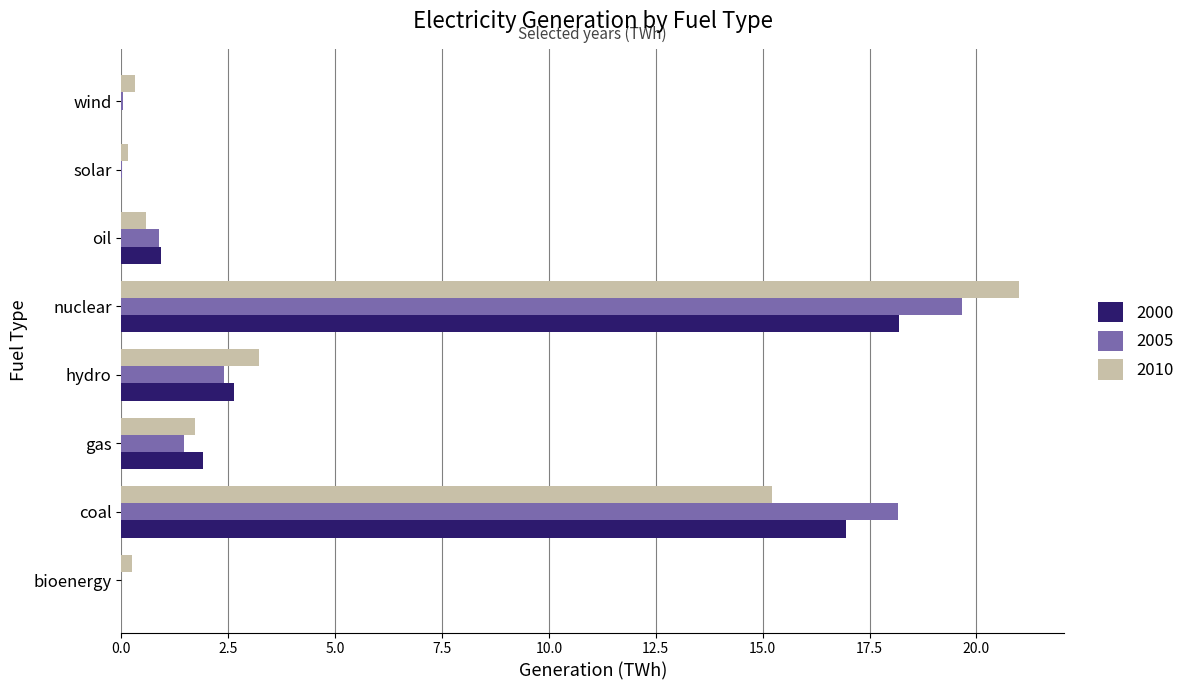

Is it true that 2000 equals 24.2 at nuclear?

False